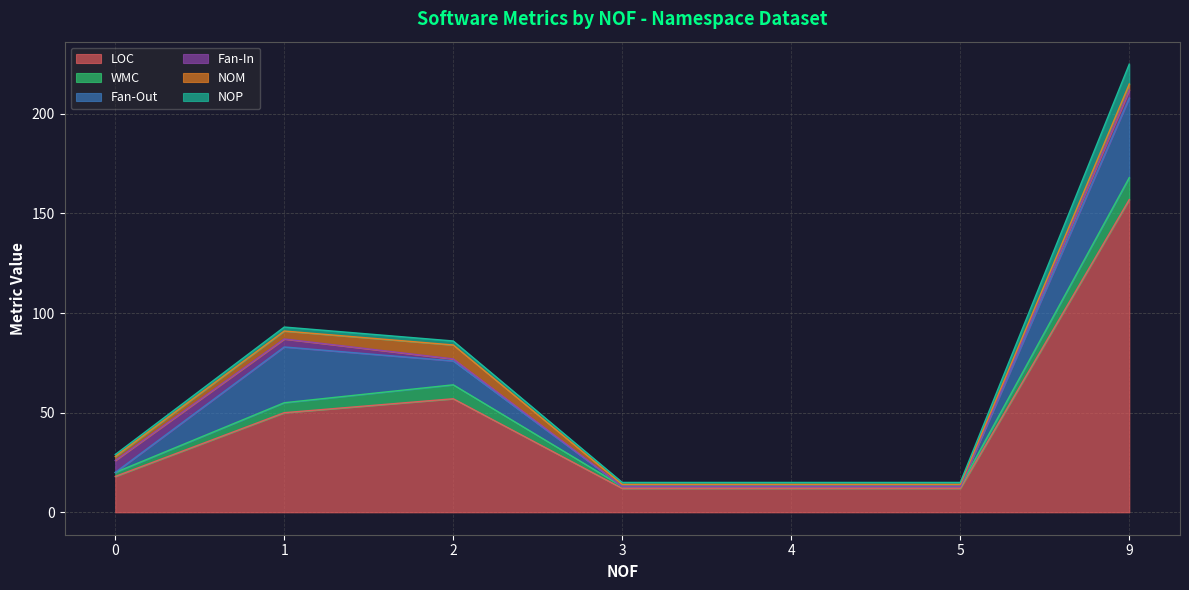

What are all the series names shown in the legend?

LOC, WMC, Fan-Out, Fan-In, NOM, NOP